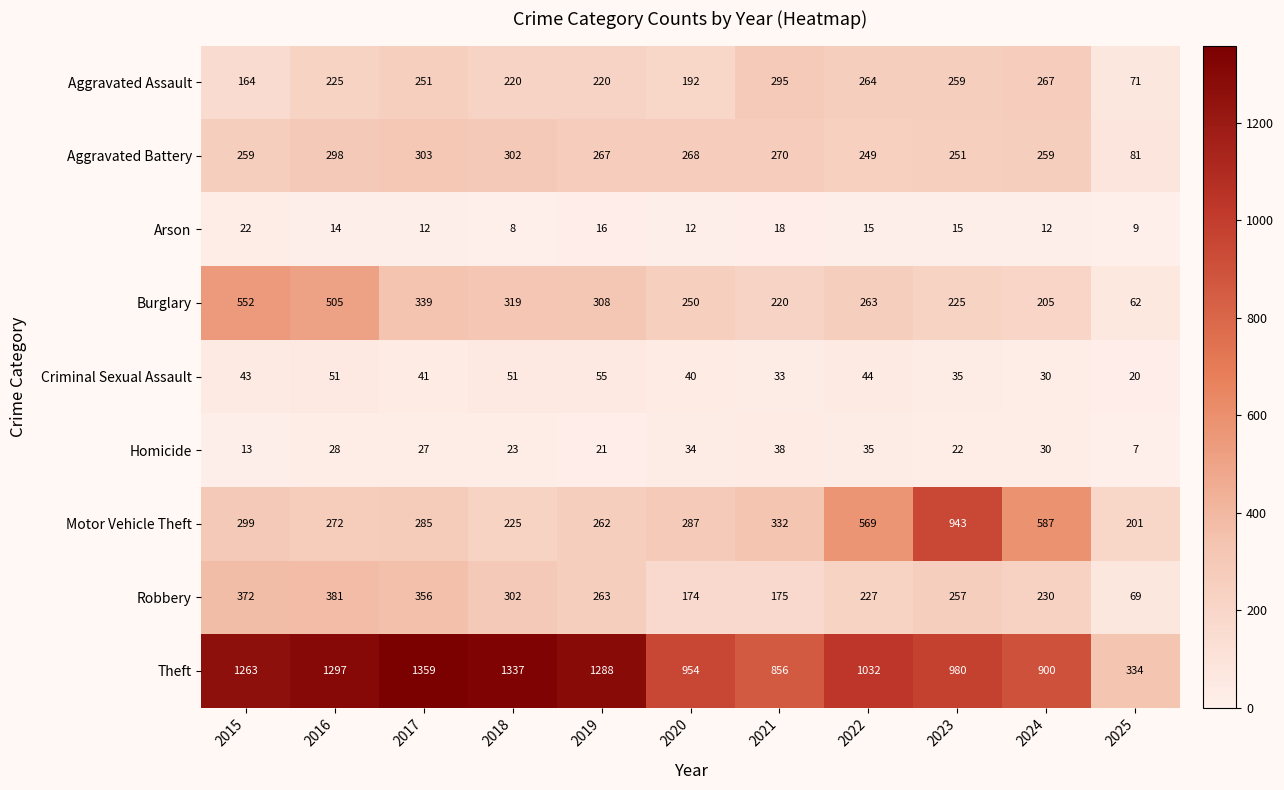

What is the difference between the maximum and minimum values in the Homicide series?

31